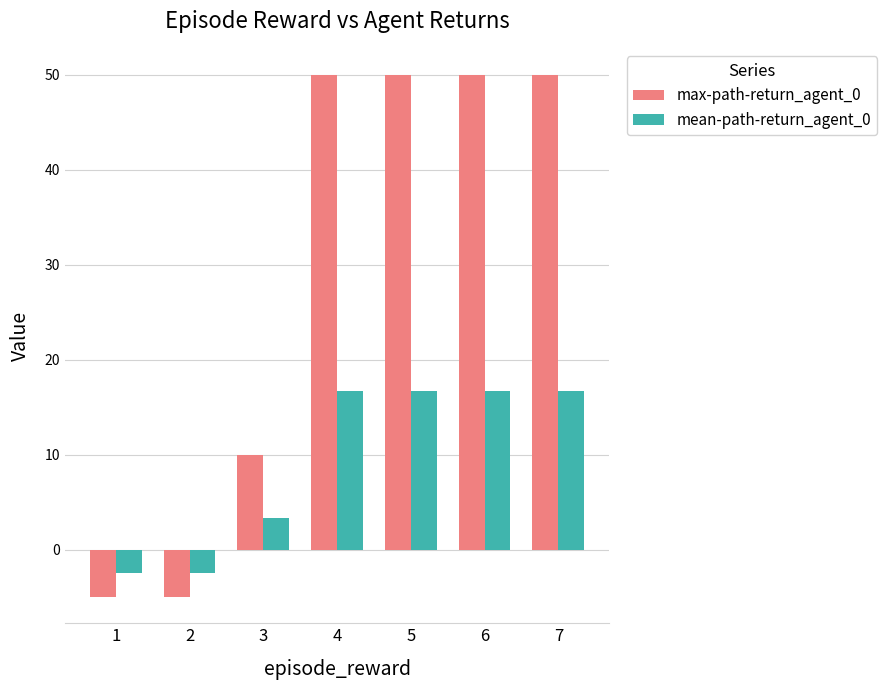

Reading left to right, extract all data points from this chart.

max-path-return_agent_0: -5.0	-5.0	10.0	50.0	50.0	50.0	50.0
mean-path-return_agent_0: -2.5	-2.5	3.3	16.7	16.7	16.7	16.7